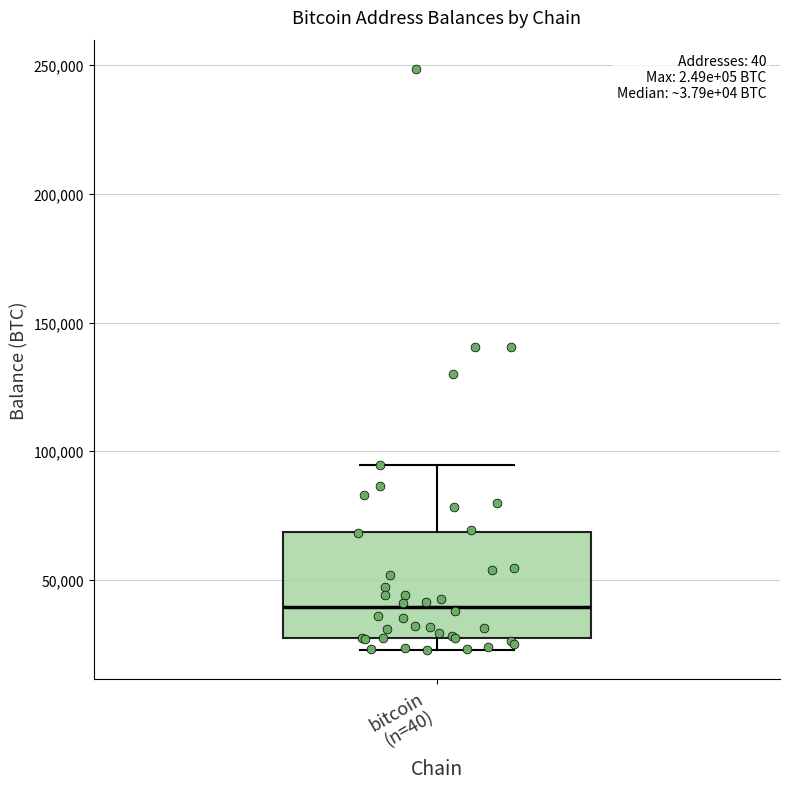

Transcribe this box plot: give where the median line is, the range the box spans, and where the two whiskers end, as read against the y-axis. The values are not printed on the chart, so give them approximately, as read against the axis.

median 40000, box 25000 to 70000, whiskers 25000 (just below the box's lower edge) to 95000